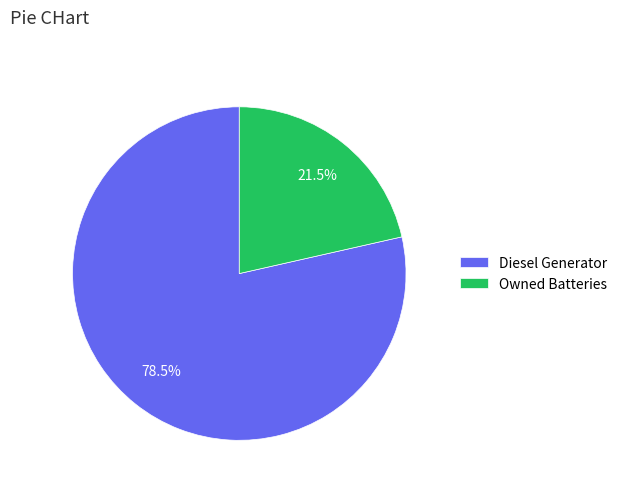

Count the number of slices in the pie.

2